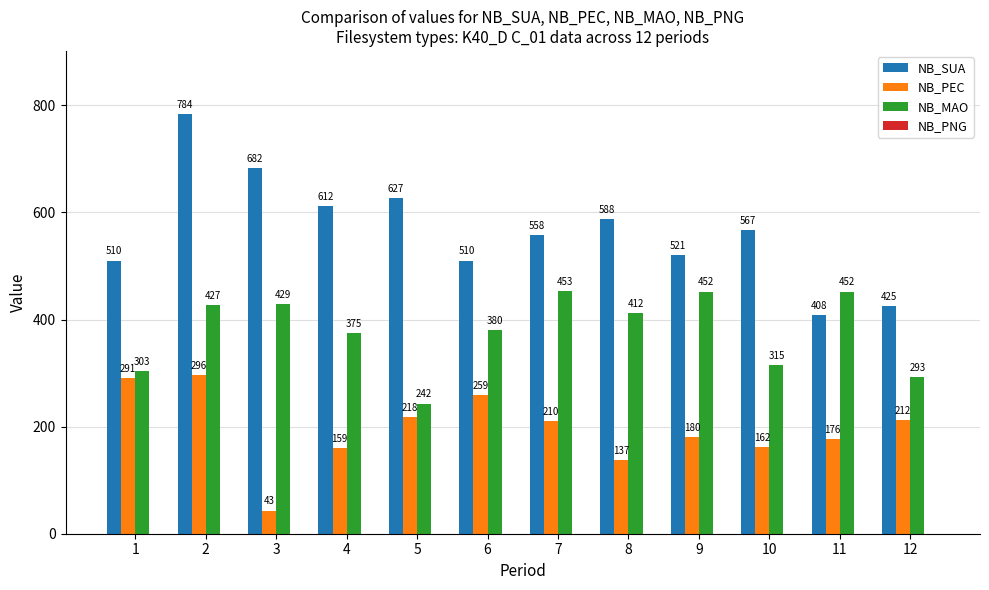

The value of NB_SUA at 7 is 792.6. True or false?

False